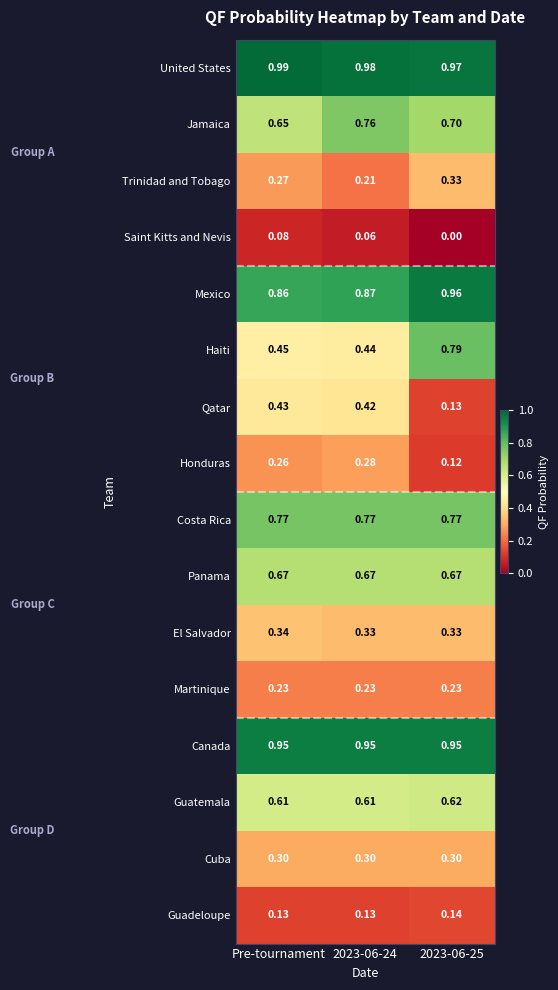

Which label corresponds to the largest value in the chart?

Pre-tournament